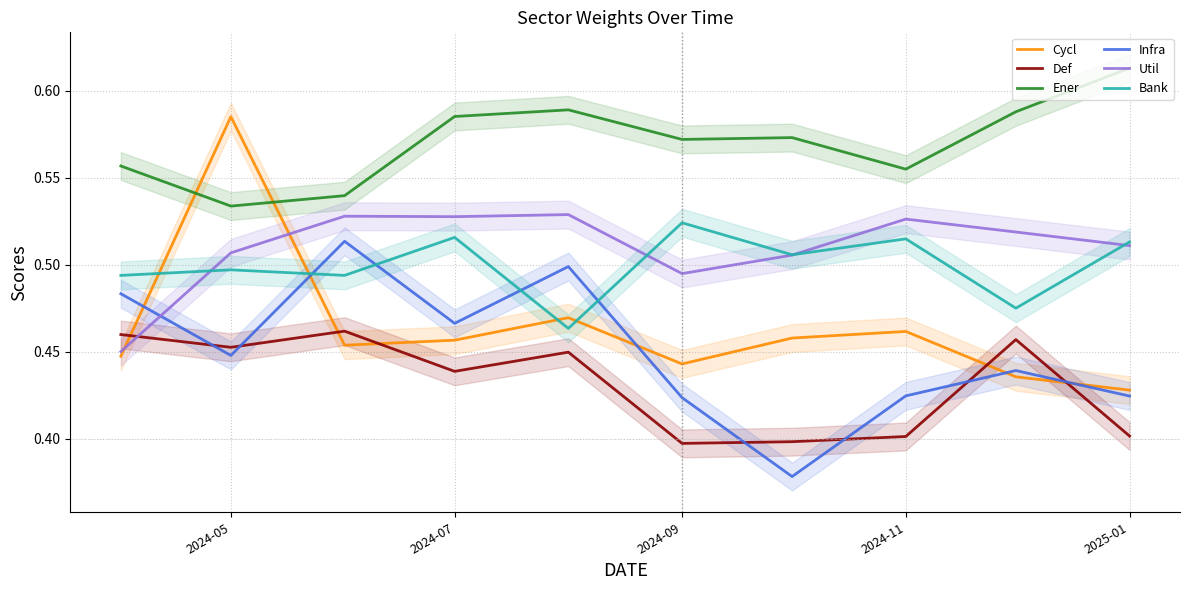

Is the value of Bank at 2024-11 greater than the value of Util at 2024-05?

Yes